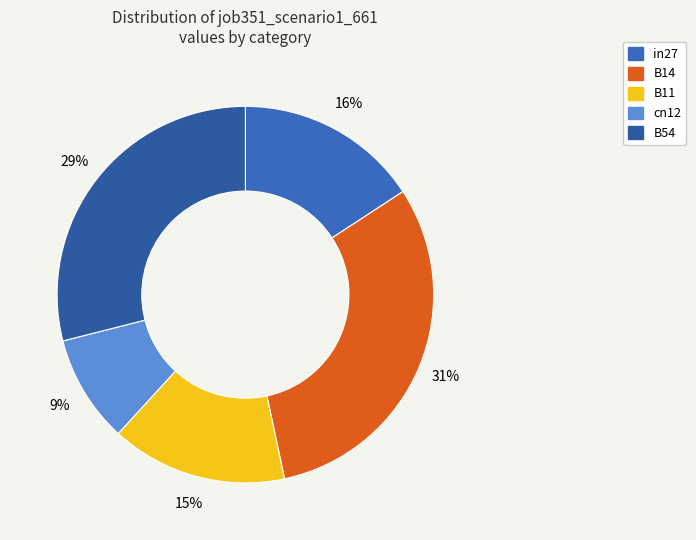

Which slice is the smallest?

cn12